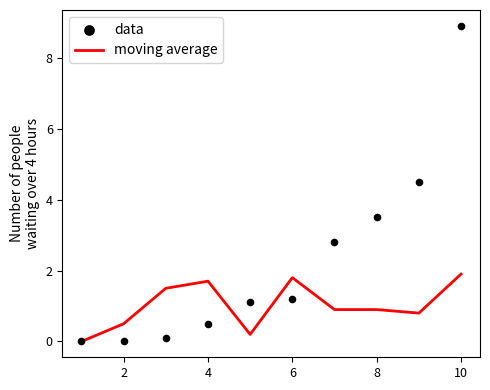

The value of moving average at 4 is 1.7. True or false?

True